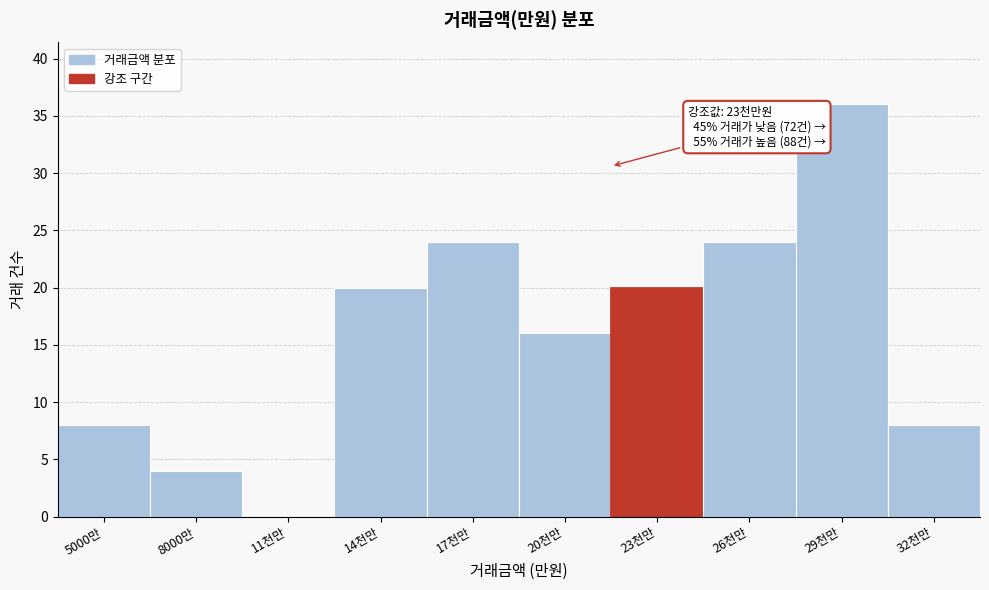

Reading right to left, list all the values displayed in this chart.

32천만=8	29천만=36	26천만=24	23천만=20	20천만=16	17천만=24	14천만=20	11천만=0	8000만=4	5000만=8